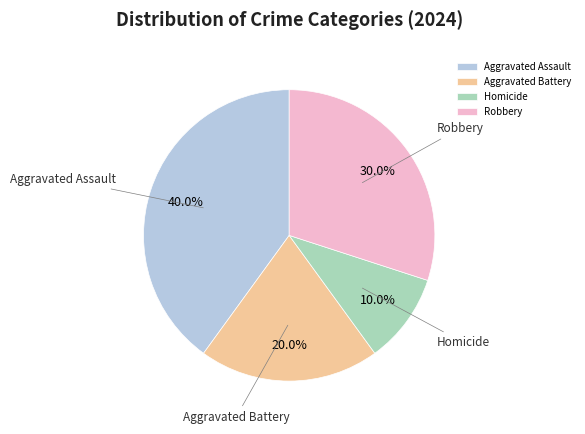

To the nearest percent, what is the difference between the largest and smallest slice percentages?

30%